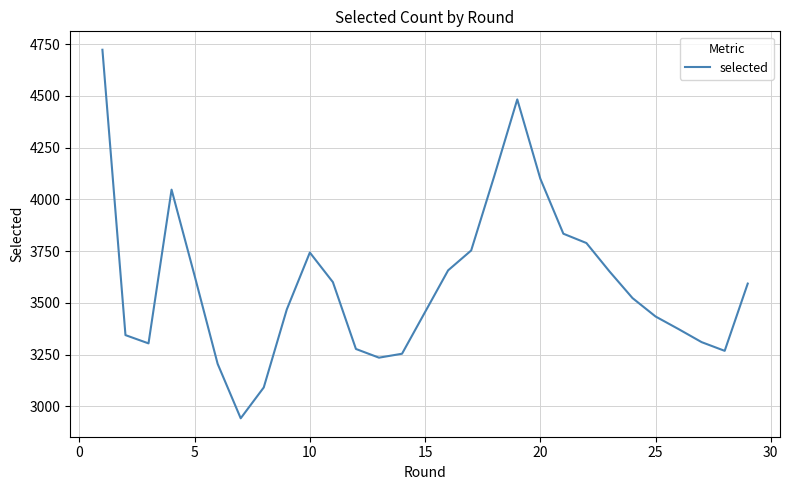

What is the difference between the maximum and minimum values?

1781